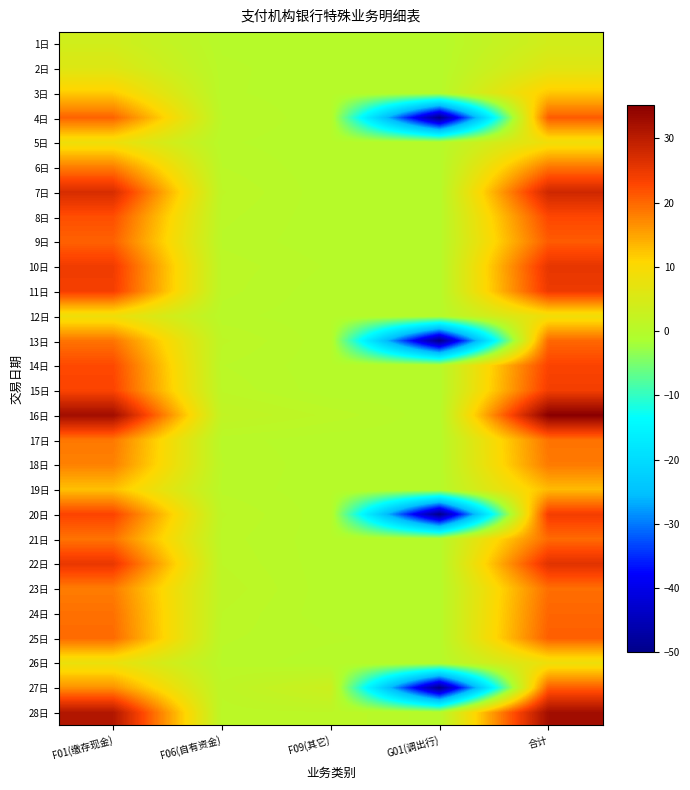

Reading right to left, extract all data points from this chart.

1日: 合计=4.0	G01(调出行)=0.0	F09(其它)=0.0	F06(自有资金)=0.2	F01(缴存现金)=3.8
2日: 合计=6.2	G01(调出行)=0.0	F09(其它)=0.0	F06(自有资金)=0.3	F01(缴存现金)=5.9
3日: 合计=12.0	G01(调出行)=0.0	F09(其它)=0.0	F06(自有资金)=0.3	F01(缴存现金)=11.7
4日: 合计=21.0	G01(调出行)=-50.0	F09(其它)=0.0	F06(自有资金)=0.6	F01(缴存现金)=20.4
5日: 合计=8.6	G01(调出行)=0.0	F09(其它)=0.0	F06(自有资金)=0.3	F01(缴存现金)=8.3
6日: 合计=18.9	G01(调出行)=0.0	F09(其它)=0.0	F06(自有资金)=0.6	F01(缴存现金)=18.3
7日: 合计=28.0	G01(调出行)=0.0	F09(其它)=0.0	F06(自有资金)=1.0	F01(缴存现金)=27.1
8日: 合计=22.8	G01(调出行)=0.0	F09(其它)=0.0	F06(自有资金)=0.7	F01(缴存现金)=22.1
9日: 合计=21.0	G01(调出行)=0.0	F09(其它)=0.0	F06(自有资金)=0.5	F01(缴存现金)=20.5
10日: 合计=25.4	G01(调出行)=0.0	F09(其它)=0.2	F06(自有资金)=0.8	F01(缴存现金)=24.4
11日: 合计=24.7	G01(调出行)=0.0	F09(其它)=0.0	F06(自有资金)=0.7	F01(缴存现金)=24.0
12日: 合计=8.6	G01(调出行)=0.0	F09(其它)=0.0	F06(自有资金)=0.4	F01(缴存现金)=8.3
13日: 合计=20.0	G01(调出行)=-50.0	F09(其它)=0.0	F06(自有资金)=1.0	F01(缴存现金)=19.0
14日: 合计=23.2	G01(调出行)=0.0	F09(其它)=0.0	F06(自有资金)=0.6	F01(缴存现金)=22.6
15日: 合计=24.1	G01(调出行)=0.0	F09(其它)=0.0	F06(自有资金)=0.9	F01(缴存现金)=23.2
16日: 合计=35.2	G01(调出行)=0.0	F09(其它)=0.8	F06(自有资金)=1.7	F01(缴存现金)=32.7
17日: 合计=19.1	G01(调出行)=0.0	F09(其它)=0.0	F06(自有资金)=0.4	F01(缴存现金)=18.7
18日: 合计=18.5	G01(调出行)=0.0	F09(其它)=0.0	F06(自有资金)=0.6	F01(缴存现金)=17.9
19日: 合计=13.1	G01(调出行)=0.0	F09(其它)=0.0	F06(自有资金)=0.5	F01(缴存现金)=12.6
20日: 合计=24.2	G01(调出行)=-50.0	F09(其它)=0.0	F06(自有资金)=1.0	F01(缴存现金)=23.2
21日: 合计=19.8	G01(调出行)=0.0	F09(其它)=0.0	F06(自有资金)=0.7	F01(缴存现金)=19.0
22日: 合计=26.0	G01(调出行)=0.0	F09(其它)=0.0	F06(自有资金)=0.9	F01(缴存现金)=25.1
23日: 合计=19.5	G01(调出行)=0.0	F09(其它)=0.0	F06(自有资金)=1.2	F01(缴存现金)=18.3
24日: 合计=20.2	G01(调出行)=0.0	F09(其它)=0.0	F06(自有资金)=0.9	F01(缴存现金)=19.3
25日: 合计=20.8	G01(调出行)=0.0	F09(其它)=0.3	F06(自有资金)=0.6	F01(缴存现金)=19.8
26日: 合计=8.2	G01(调出行)=0.0	F09(其它)=0.0	F06(自有资金)=0.5	F01(缴存现金)=7.7
27日: 合计=21.0	G01(调出行)=-50.0	F09(其它)=3.3	F06(自有资金)=1.0	F01(缴存现金)=16.7
28日: 合计=32.6	G01(调出行)=0.0	F09(其它)=0.9	F06(自有资金)=0.7	F01(缴存现金)=31.0